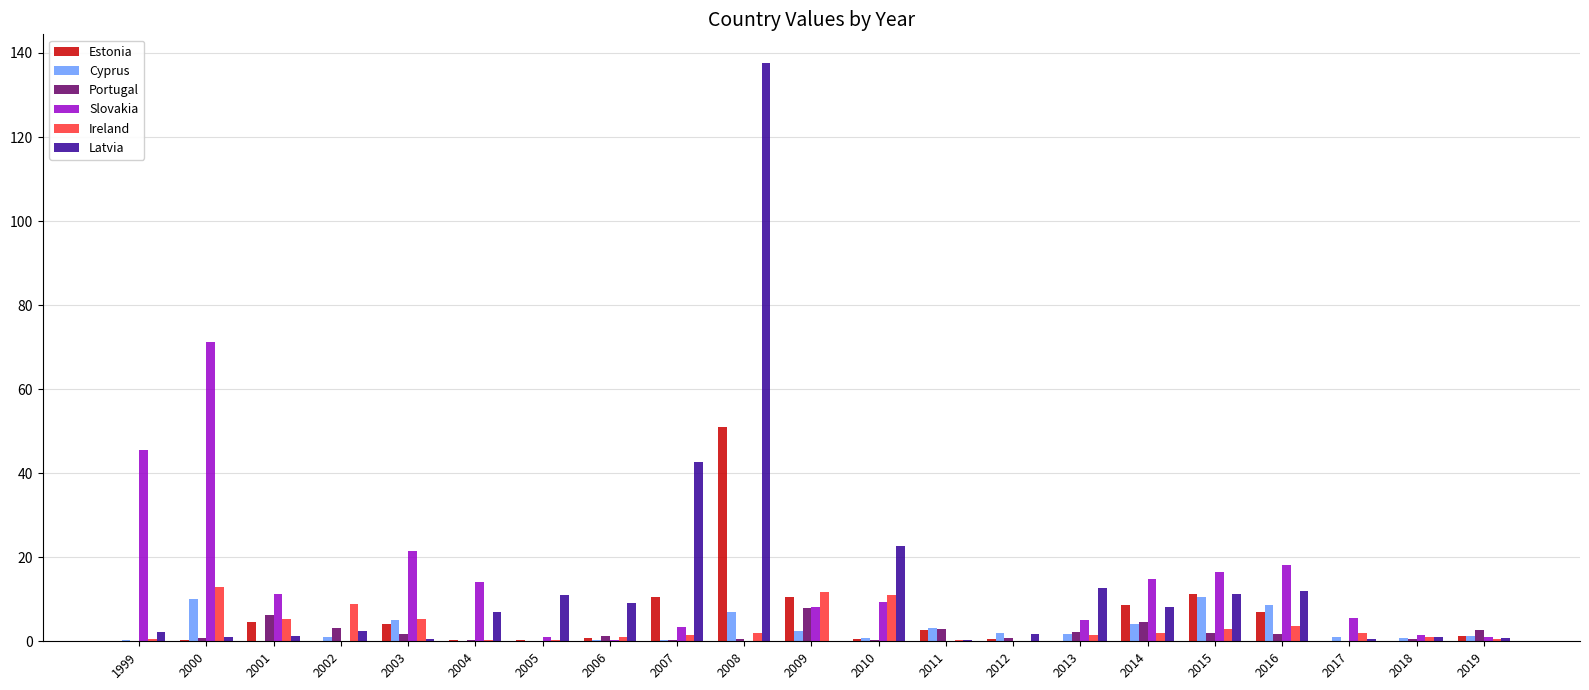

What is the maximum value for Ireland?

12.9